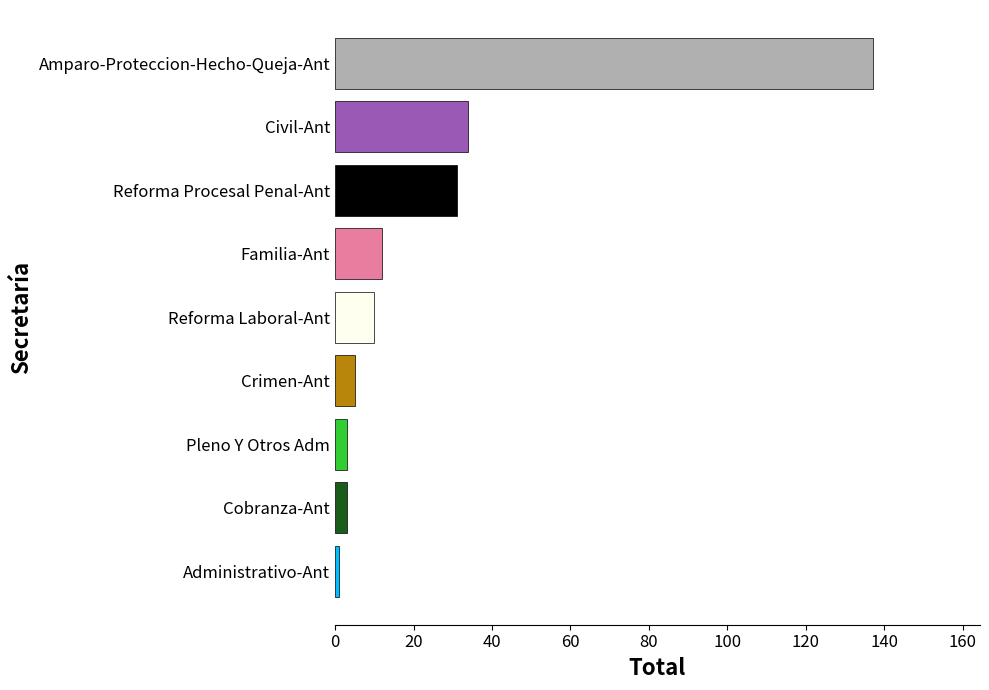

Approximately how many times larger is the value at Familia-Ant compared to Reforma Laboral-Ant?

1.2